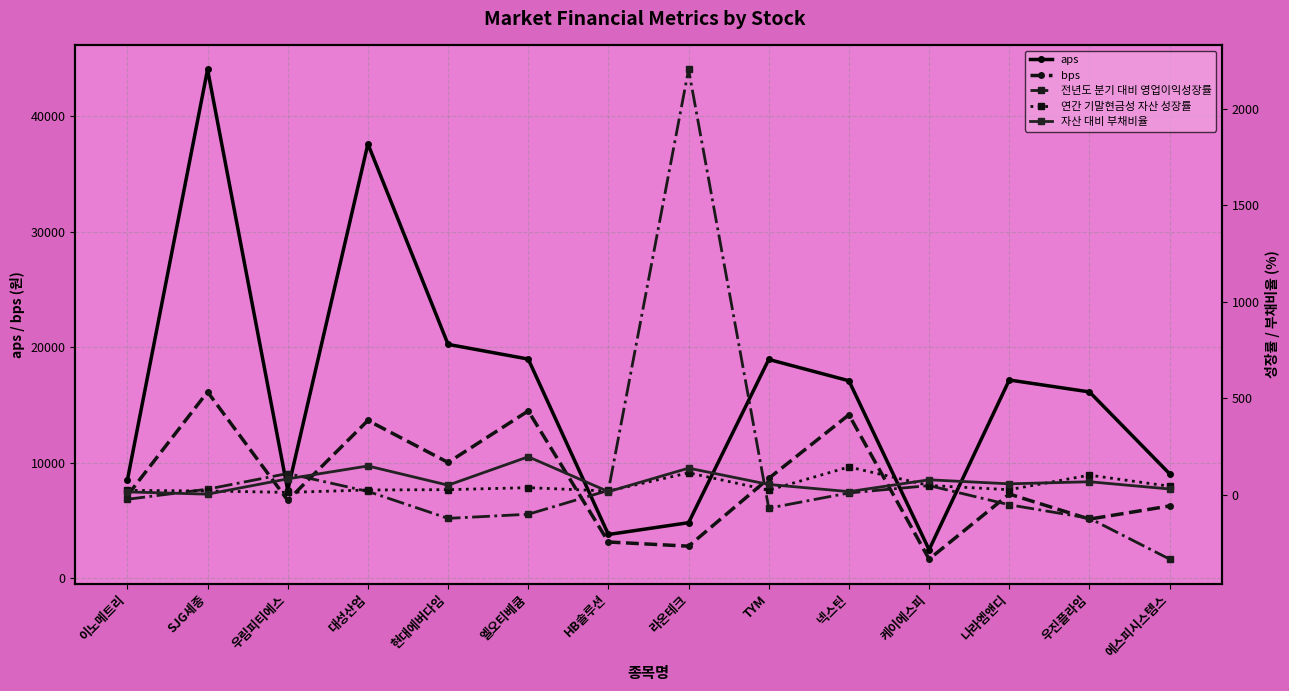

What is the difference between the second highest and second lowest values in the 전년도 분기 대비 영업이익성장률 series?

232.3